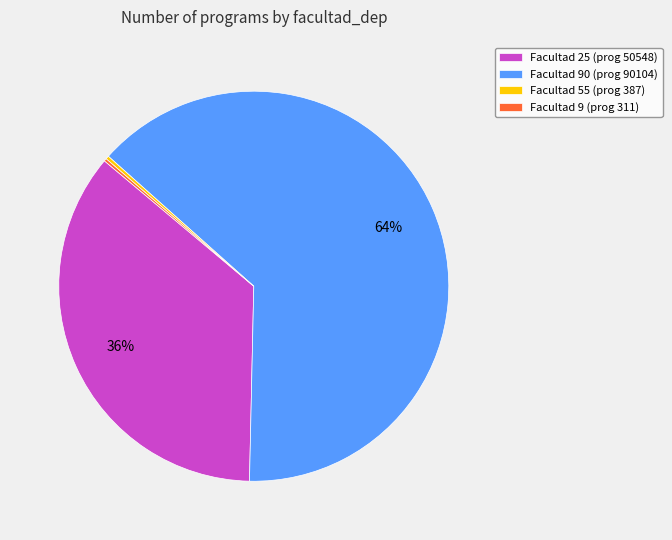

Which category has the biggest portion of the pie?

Facultad 90 (prog 90104)